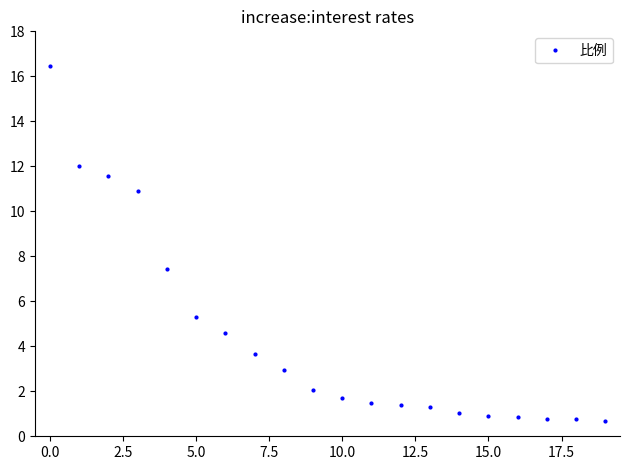

What is the value of the 4th point from the left?

10.9